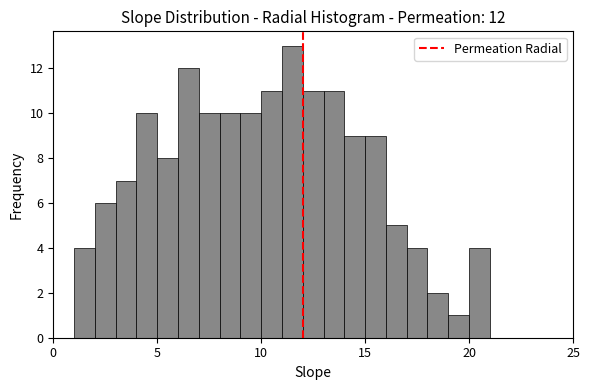

Read against the x-axis, roughly where is the centre of the tallest bar?

11.5